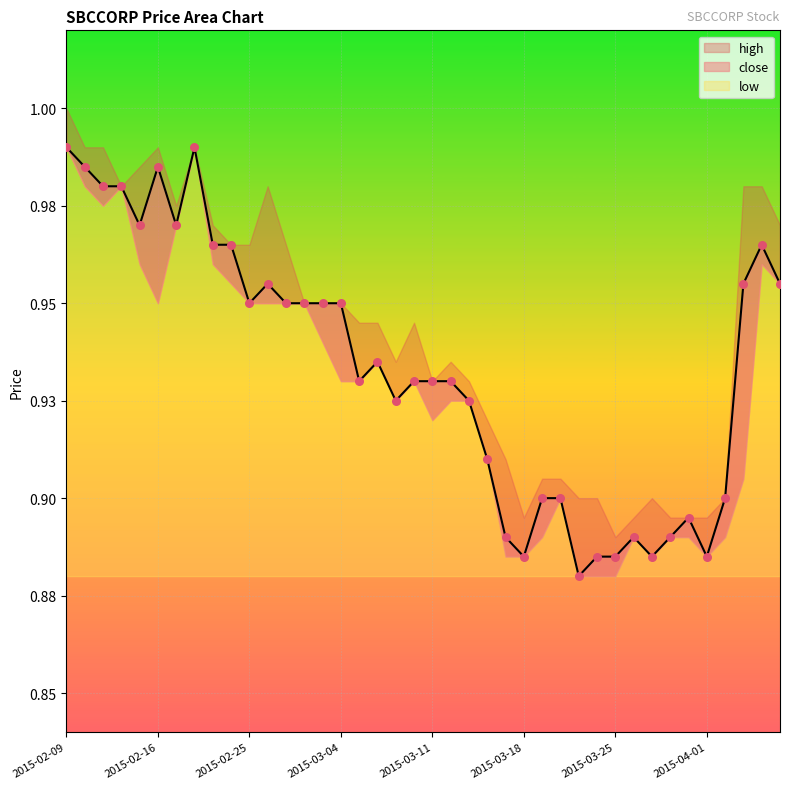

Which series contains the lowest Y value?

close